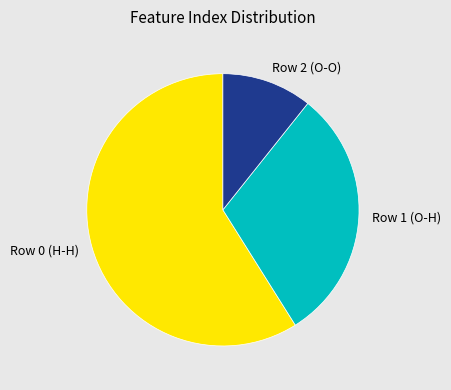

True or false: Row 1 (O-H) accounts for 16% of the total.

False